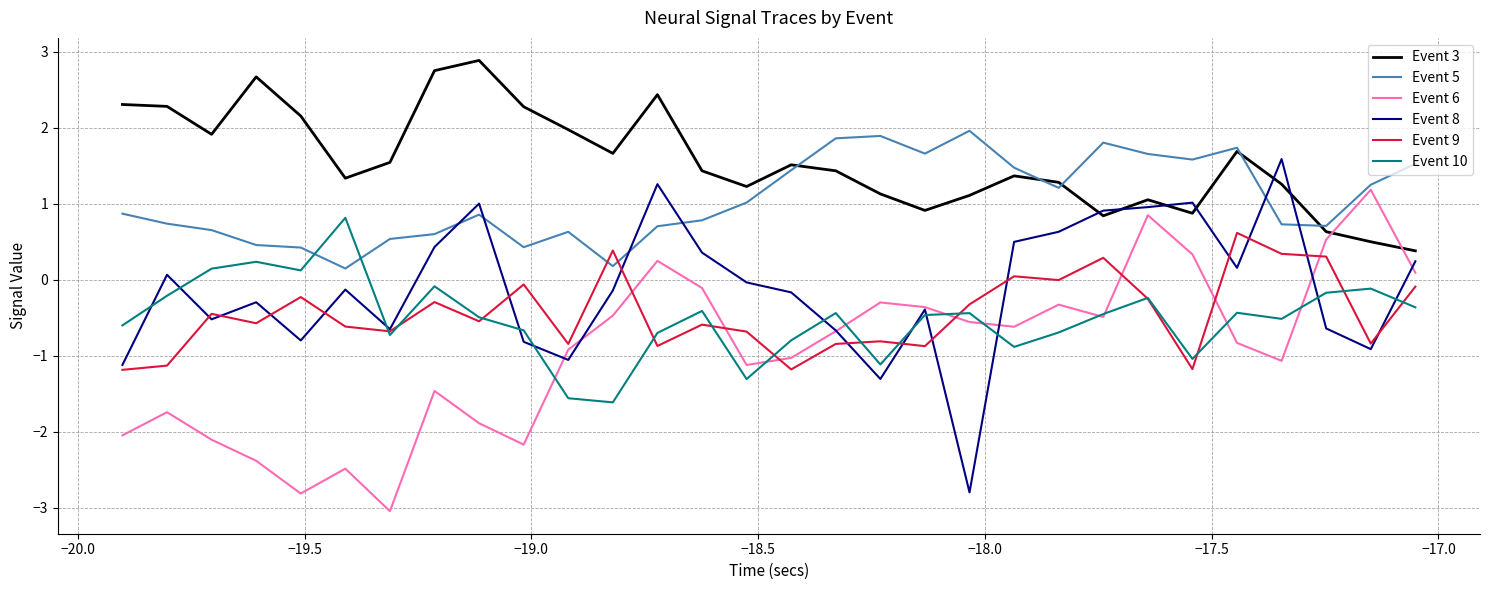

Which series has the largest total across all categories?

Event 3